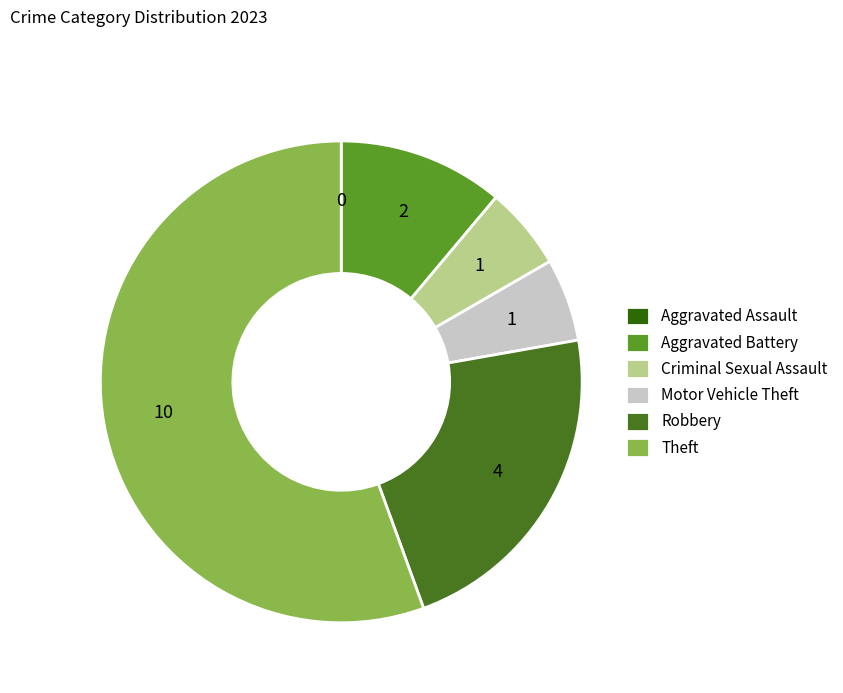

Between Motor Vehicle Theft and Robbery, which is larger?

Robbery